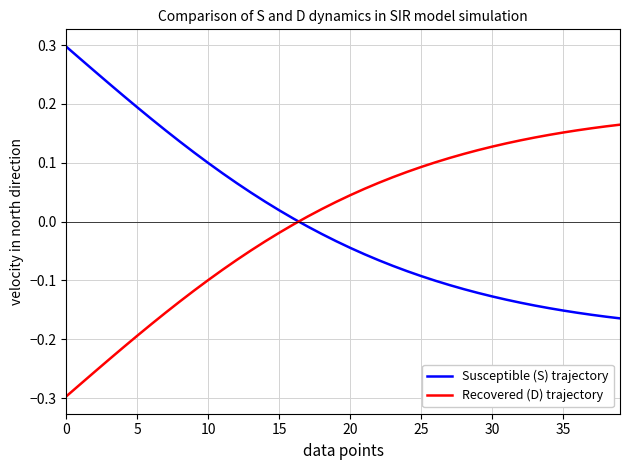

How many series are shown in this chart?

2